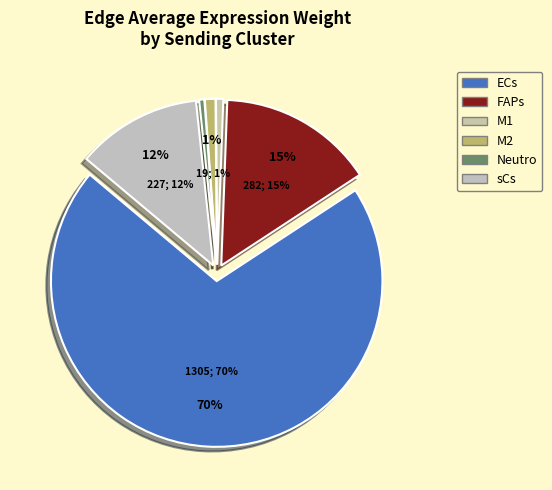

Is there any slice that represents more than half of the pie?

Yes